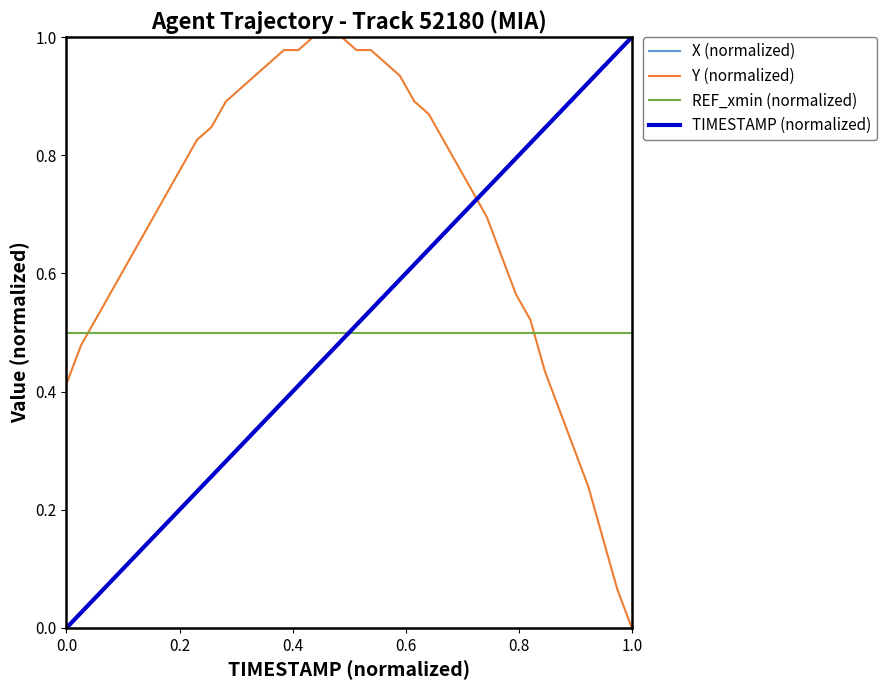

True or false: X (normalized) and REF_xmin (normalized) intersect in this chart.

True